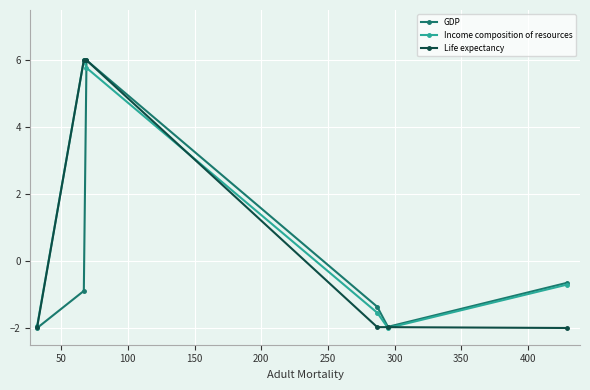

How many interior local peaks does the GDP series have?

1